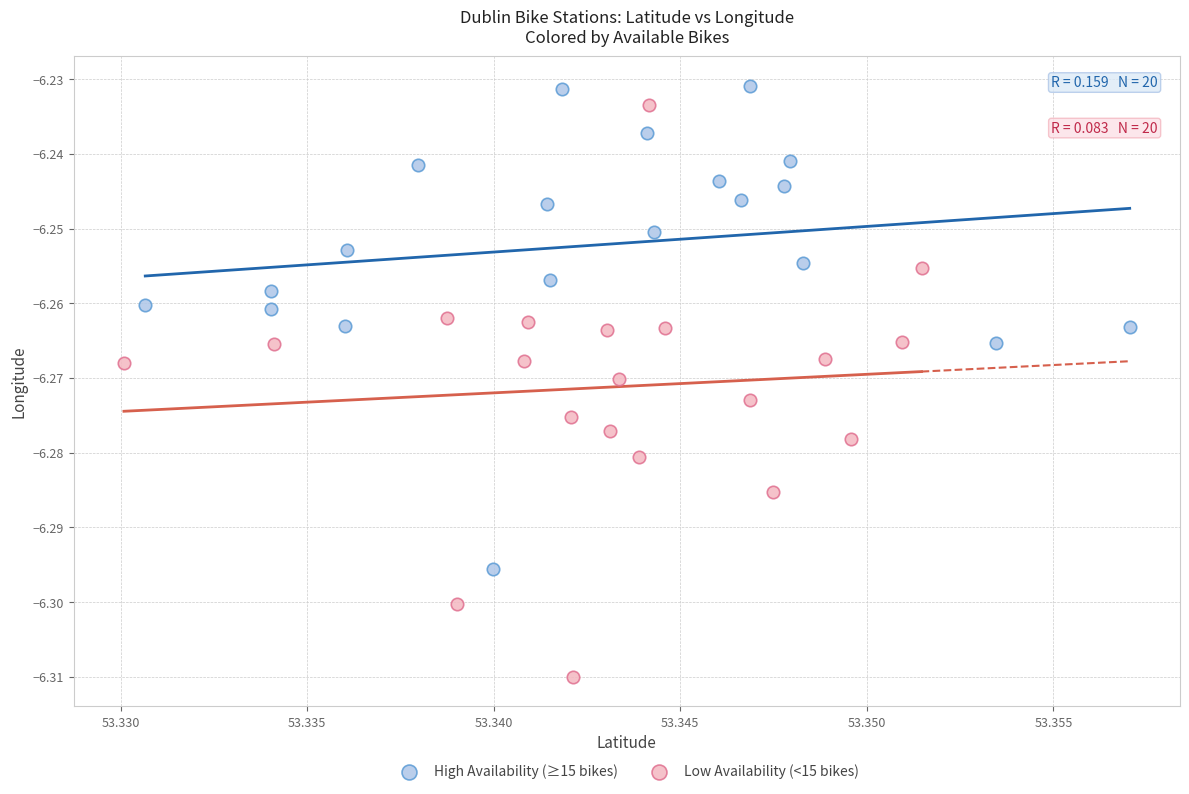

Which series has the widest spread of Y values?

Low Availability (<15 bikes)